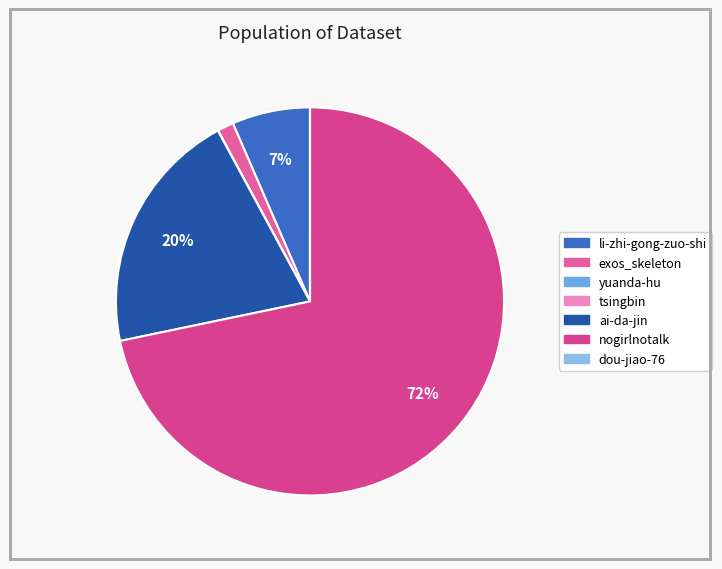

What is the change in value from exos_skeleton to dou-jiao-76?

-2774